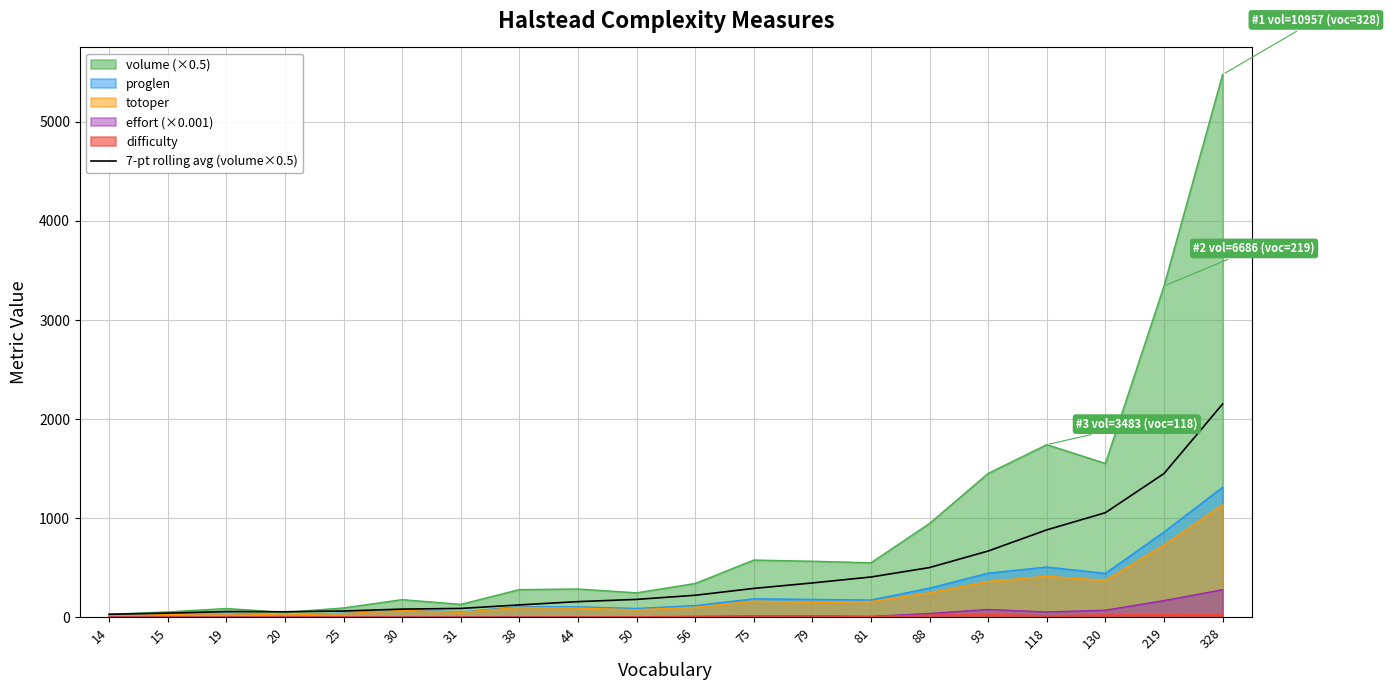

True or false: totoper has a value of 1230.3 at 219.

False